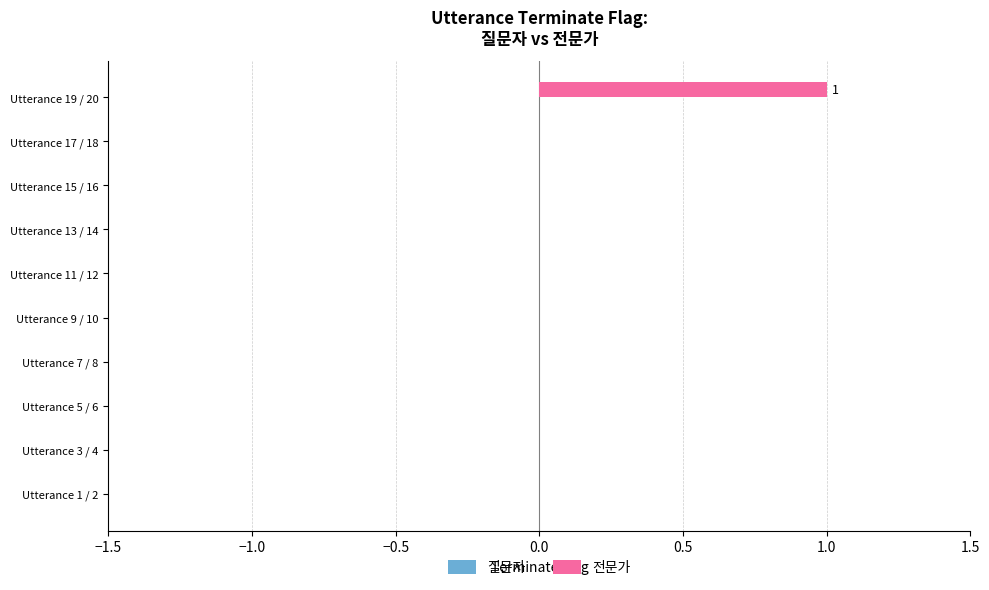

Is it true that the value at Utterance 19 / 20 is 1?

True